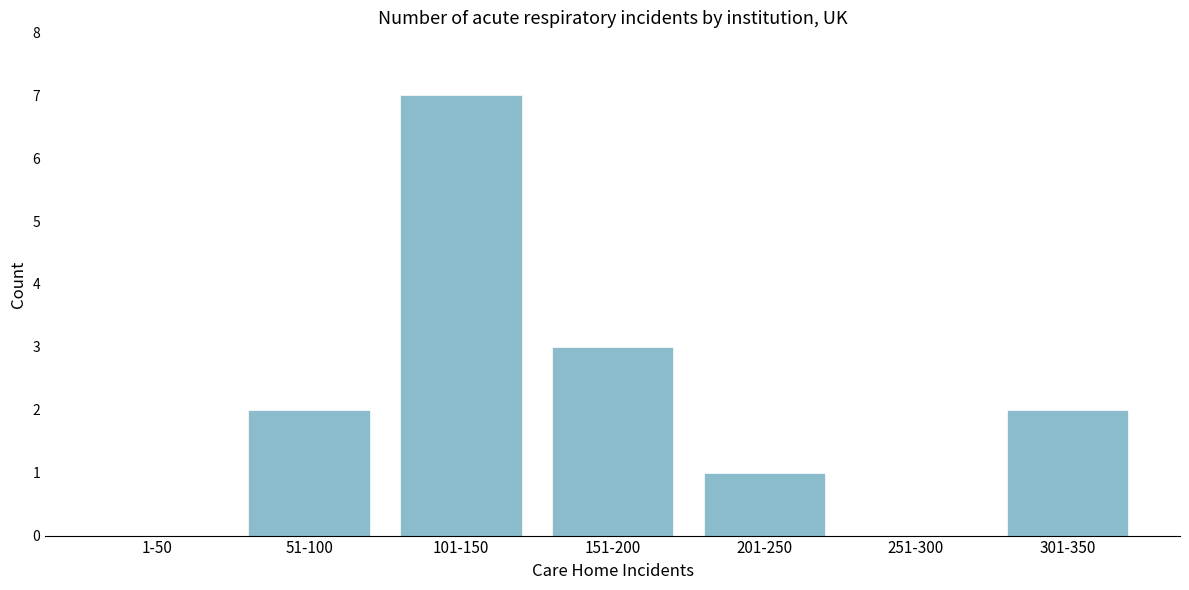

Reading left to right, transcribe all the data shown in this chart.

1-50=0	51-100=2	101-150=7	151-200=3	201-250=1	251-300=0	301-350=2